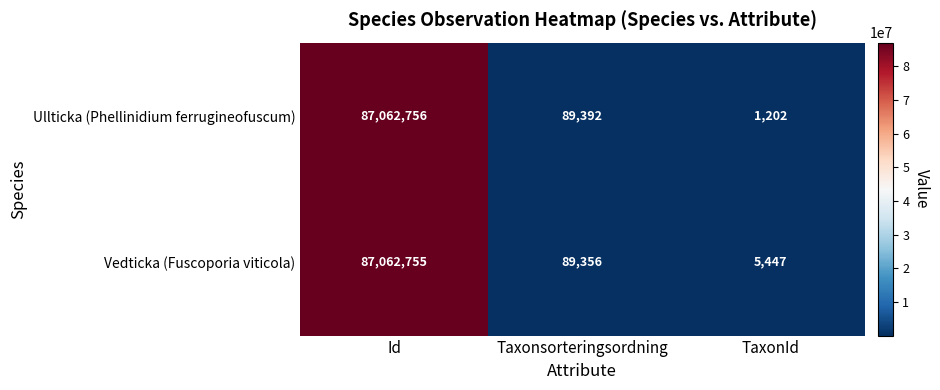

At how many categories does at least one series exceed 6286784?

1